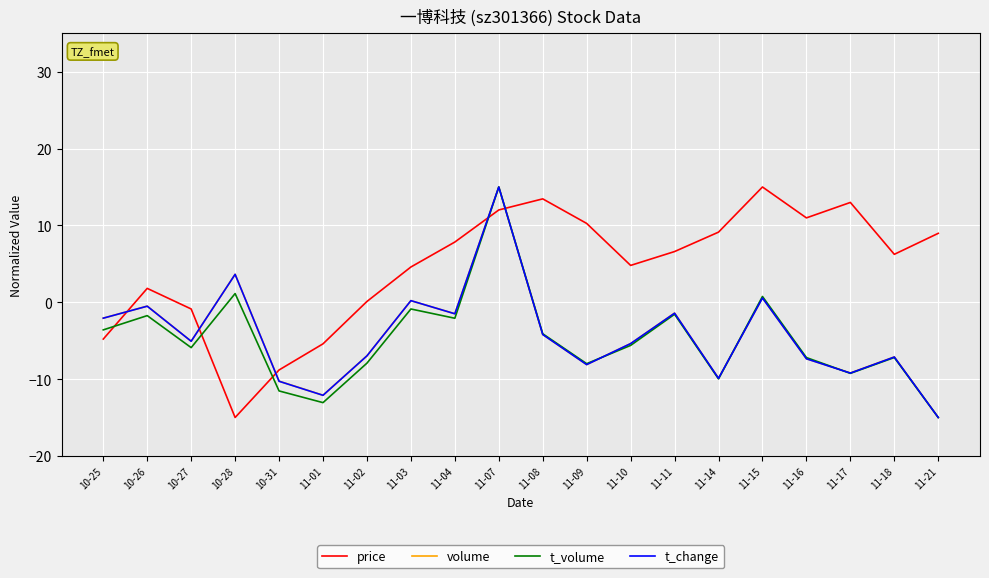

What is the difference between the highest and lowest values at 11-11?

8.2